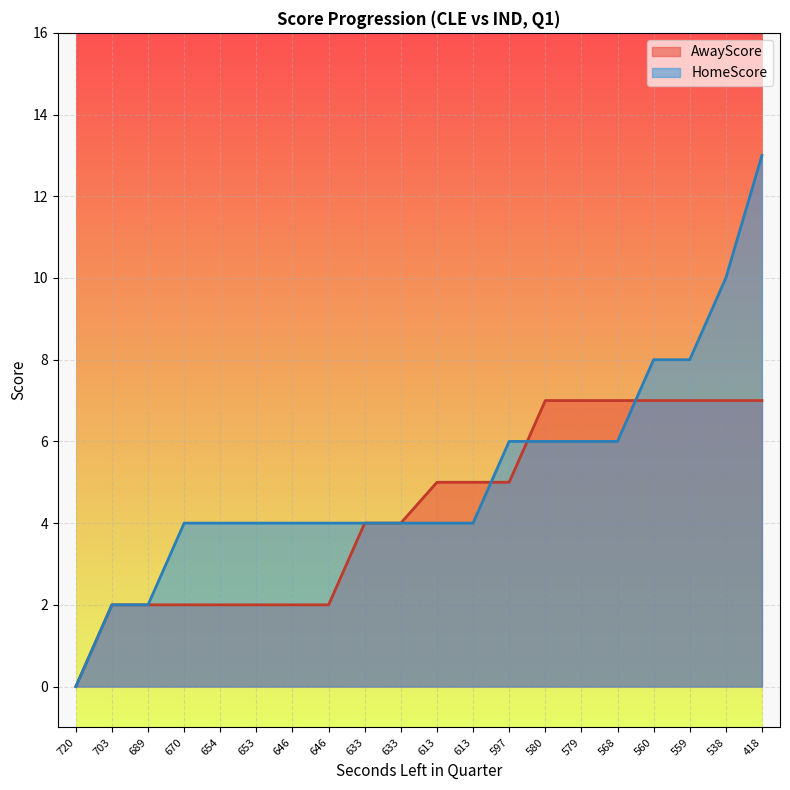

Is the value of HomeScore at 597 greater than the value of AwayScore at 597?

Yes